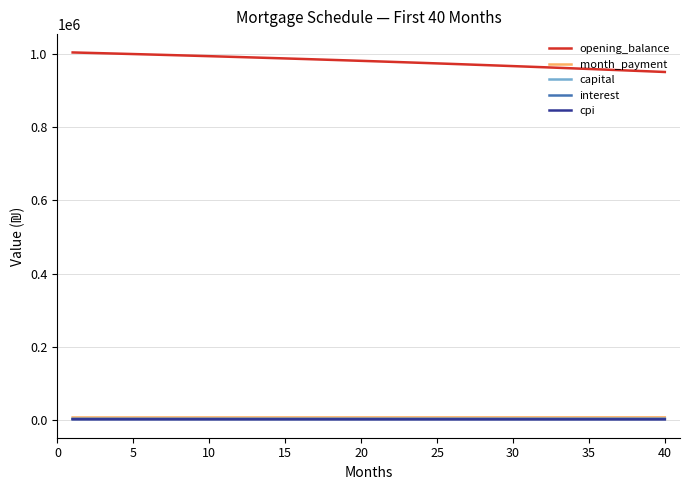

Which series has the largest total across all categories?

opening_balance